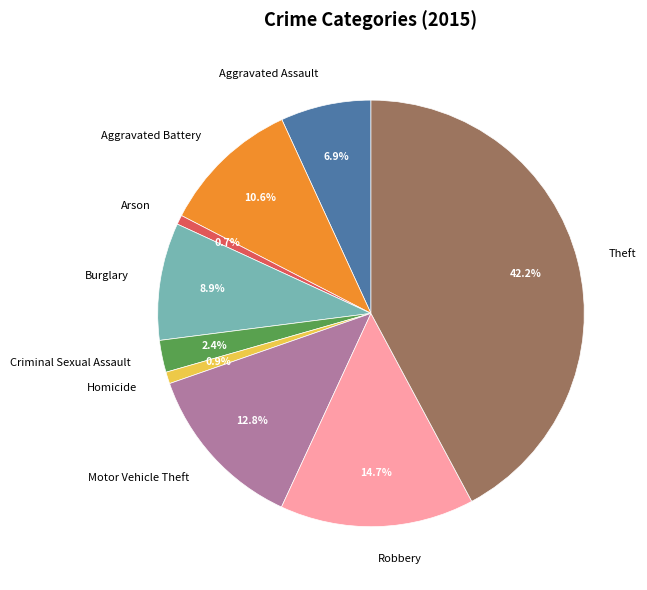

What is the ratio of the value at Robbery to the value at Homicide?

16.6